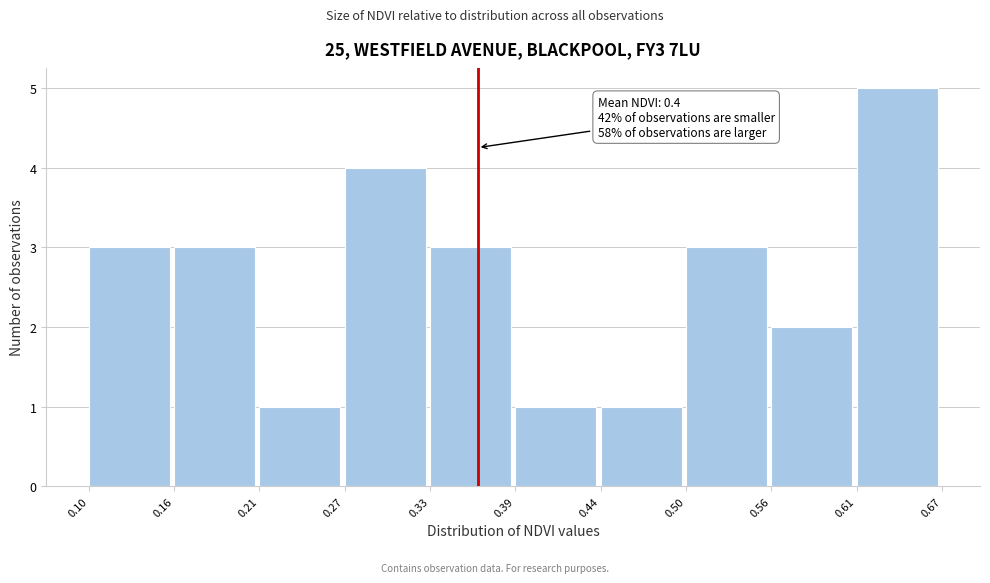

Which range on the x-axis has the tallest bar?

0.61 to 0.67